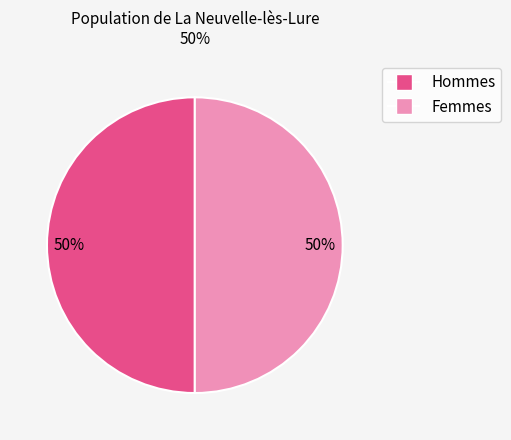

To the nearest percent, what is the difference between the largest and smallest slice percentages?

0%